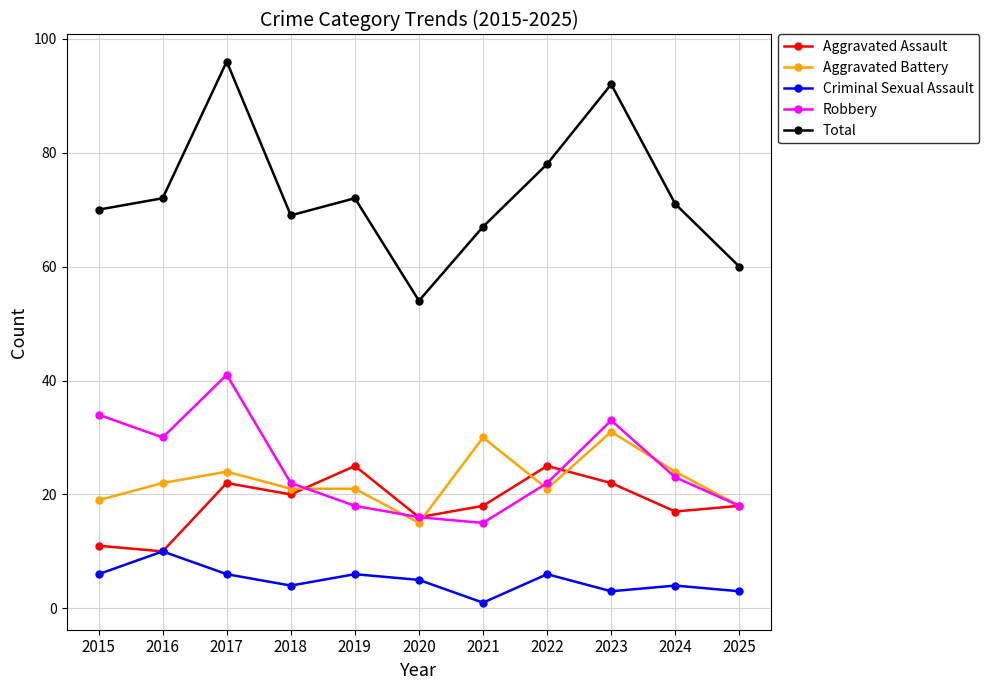

What is the difference between the highest and lowest values at 2024?

67